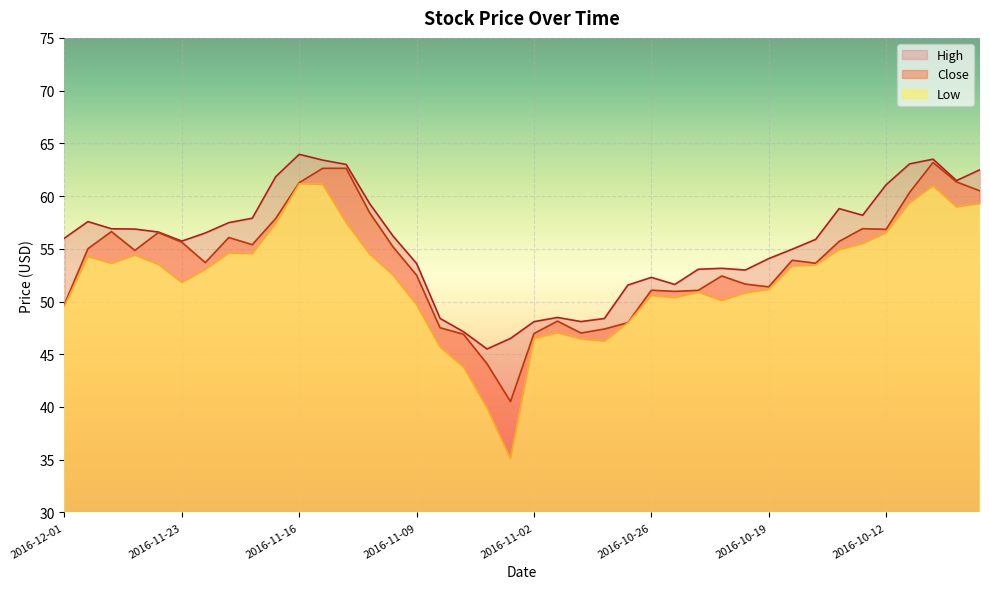

What is the sum of the Close values at 2016-11-23 and 2016-10-11?

116.0